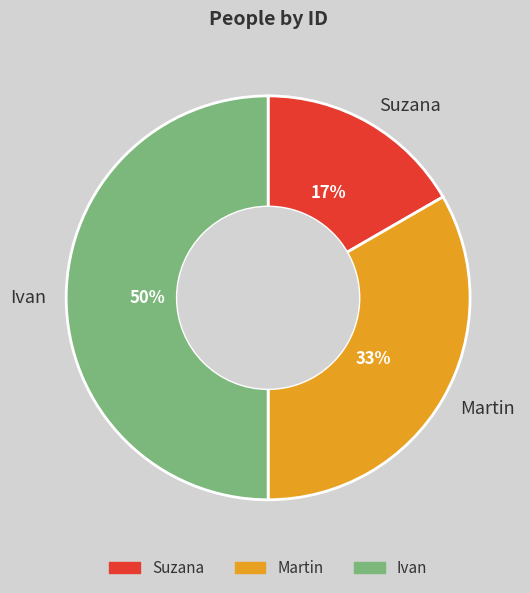

Combined, do Ivan and Suzana account for over 50%?

Yes